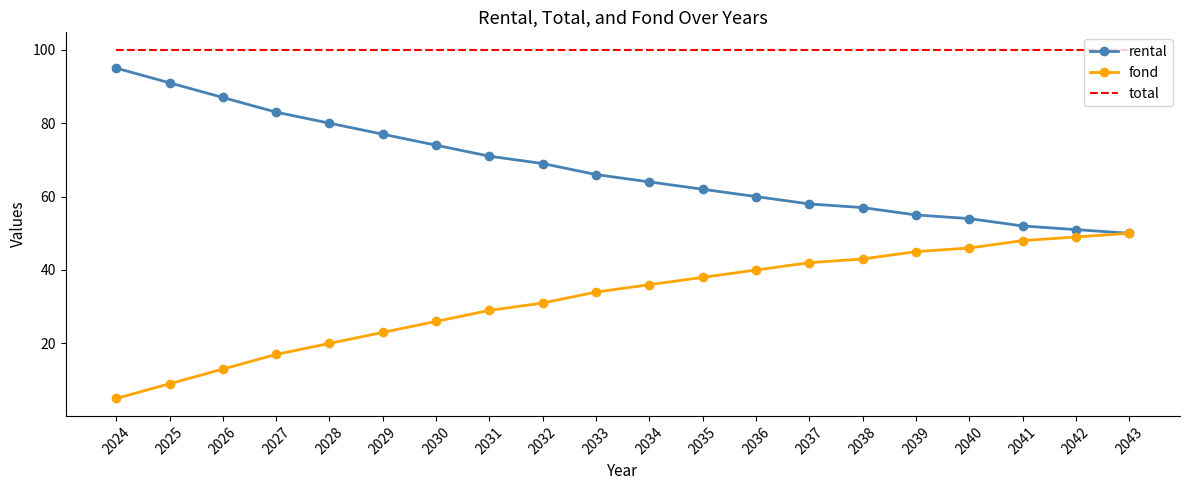

What is the spread (max minus min) of values at 2034?

64